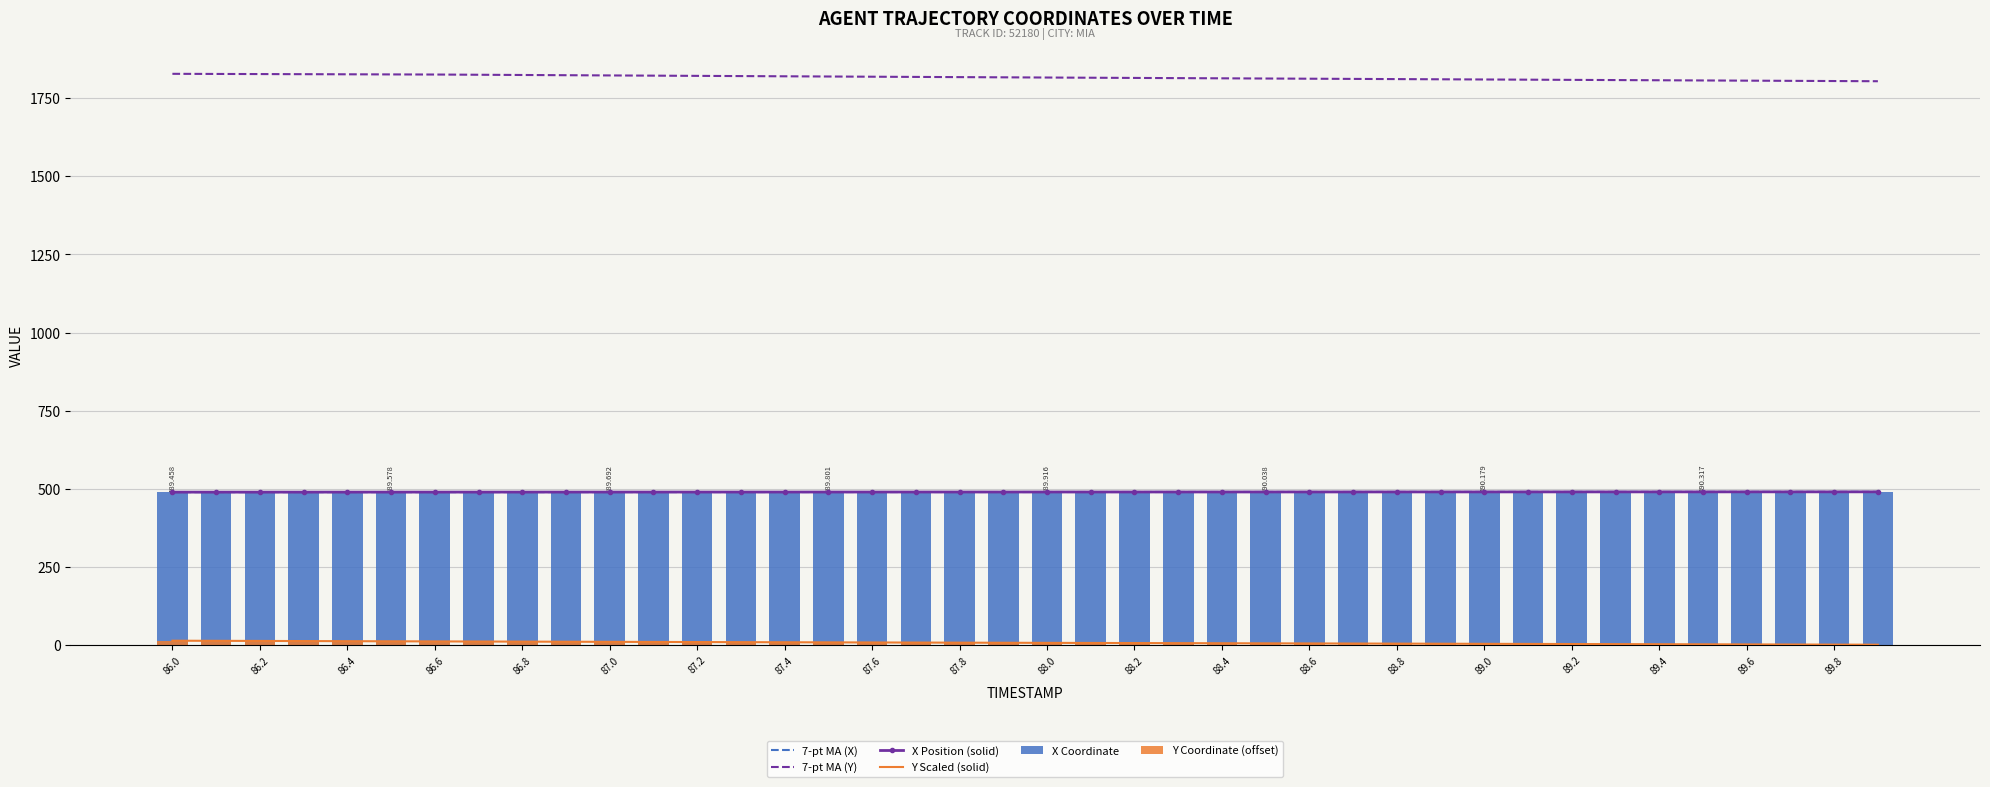

At which category is the sum across all series the highest?

86.0